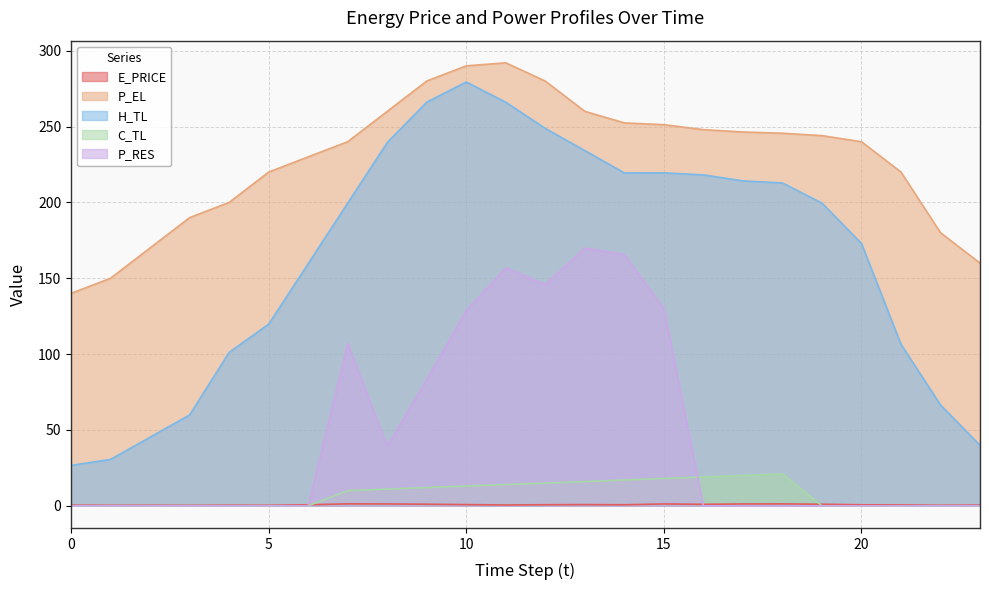

Where is E_PRICE nearest to the value 0?

3